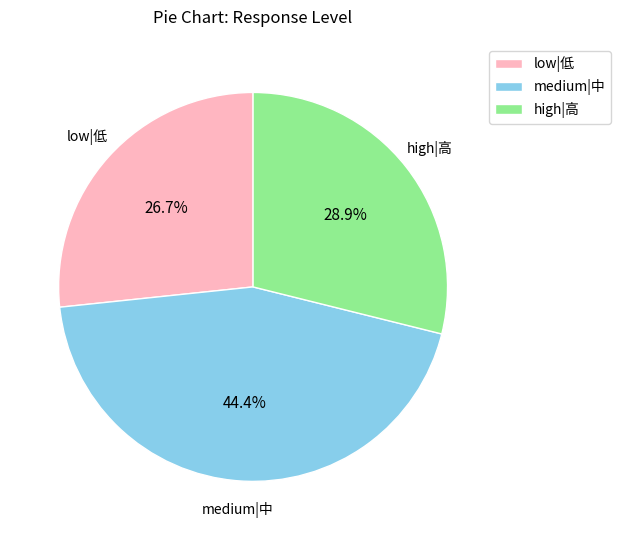

Which has a higher value, high|高 or low|低?

high|高